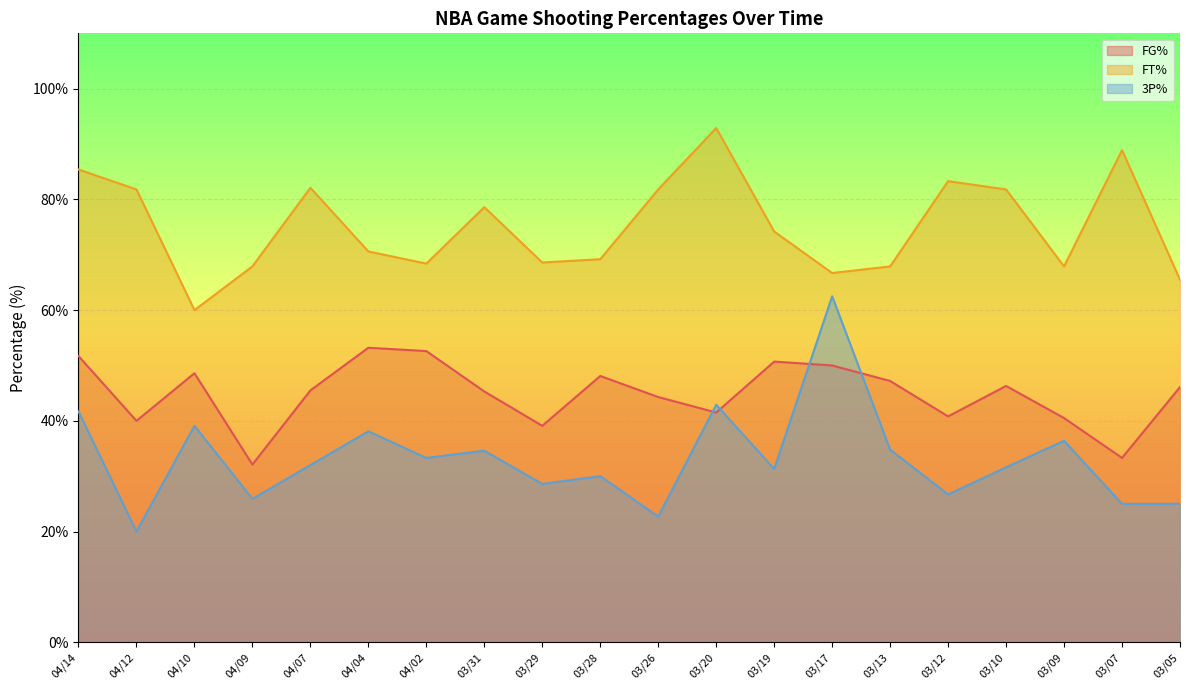

At how many categories does at least one series exceed 46?

20